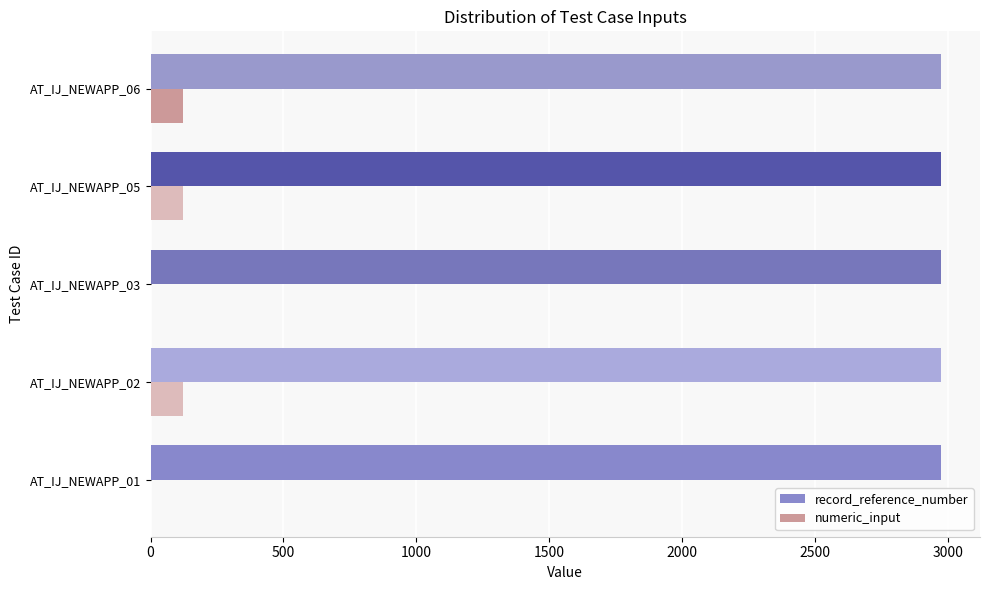

What is the sum of all record_reference_number values?

14855